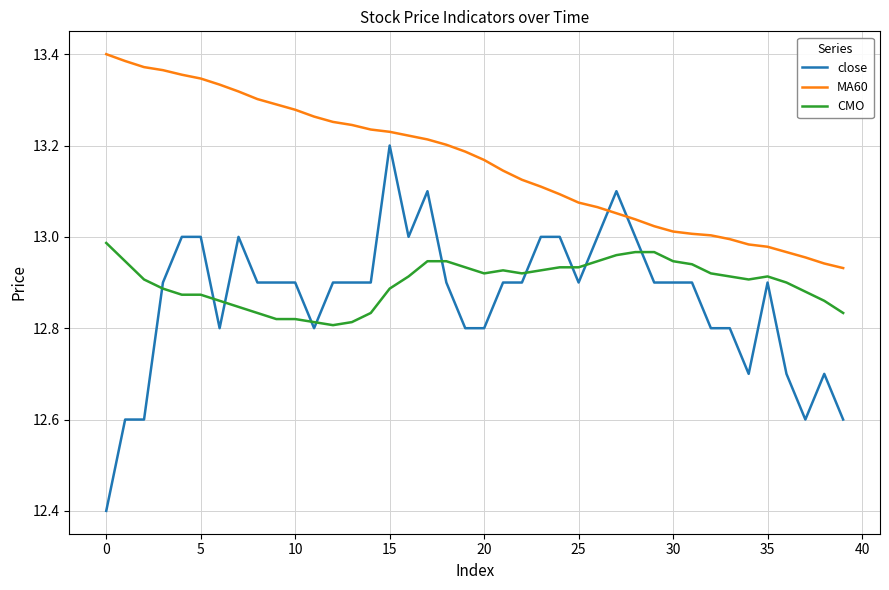

Count the number of data series in this chart.

3